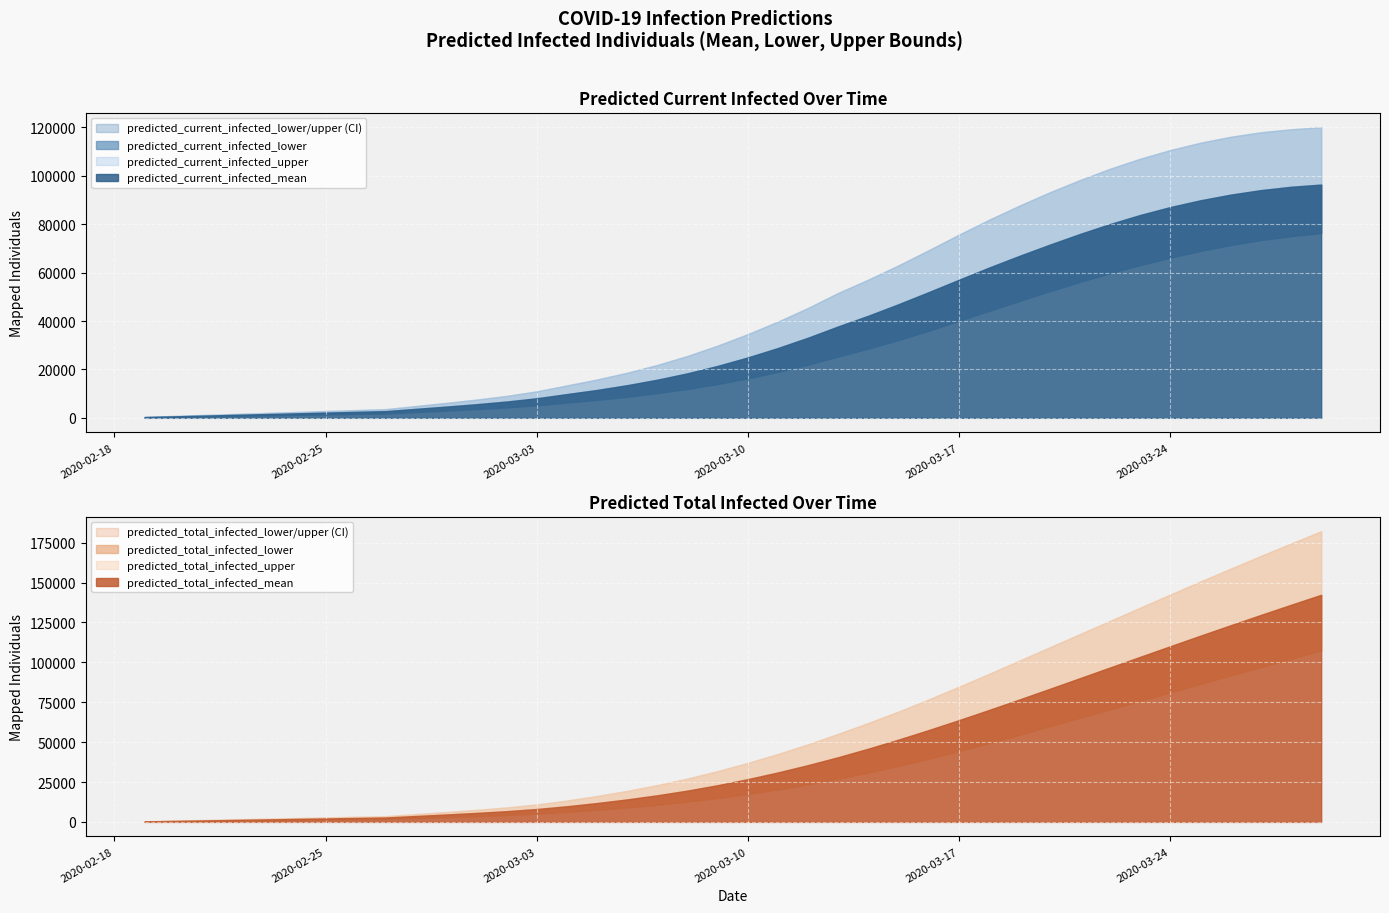

How many times do predicted_current_infected_upper and predicted_total_infected_mean cross each other?

1